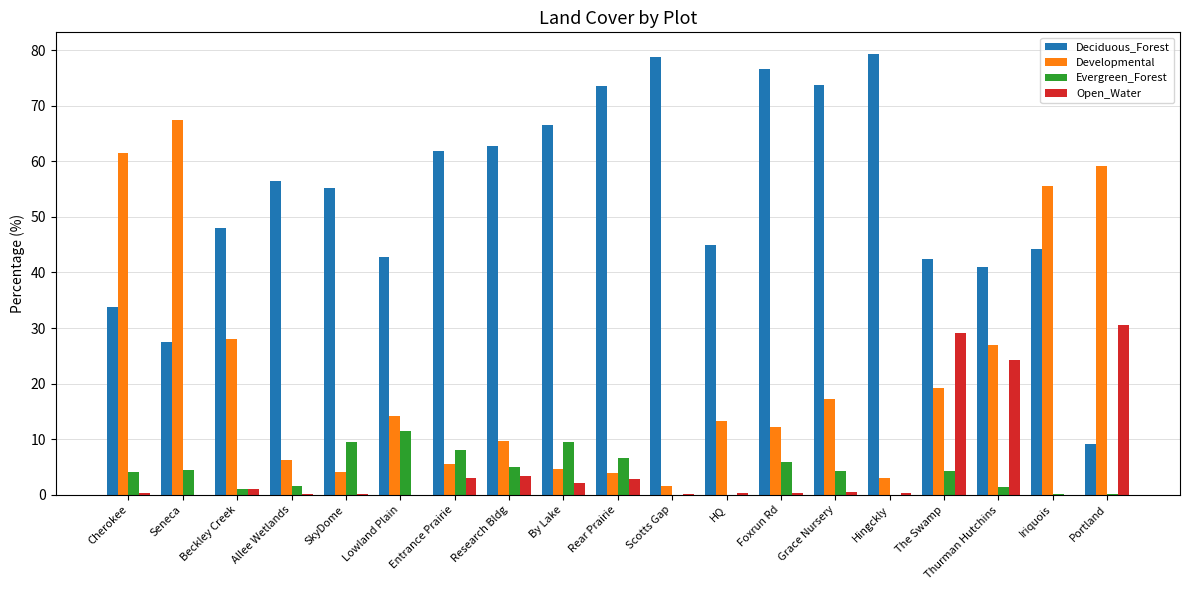

What value does the Developmental series have at Entrance Prairie?

5.5